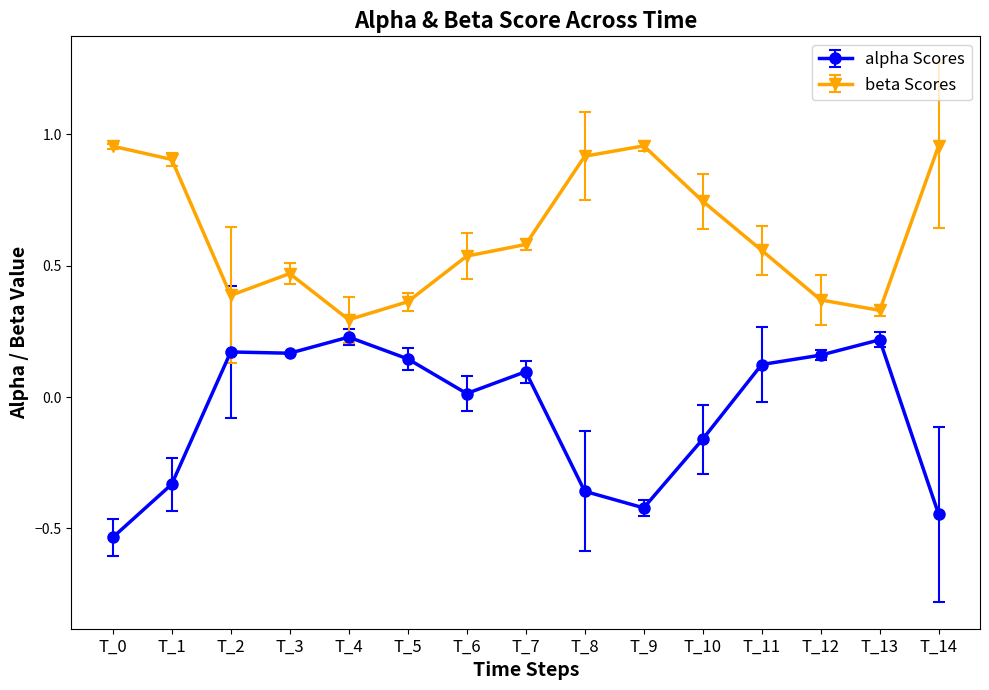

What is the value of the beta Scores point at the 2nd from the left?

0.9